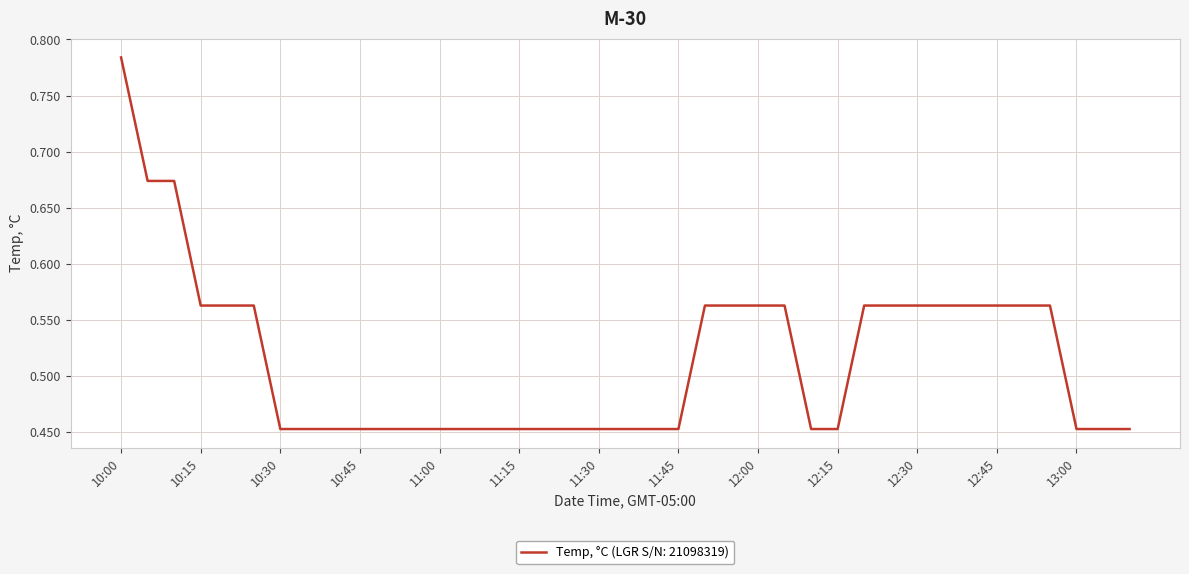

What is the difference between the maximum and minimum values?

0.3